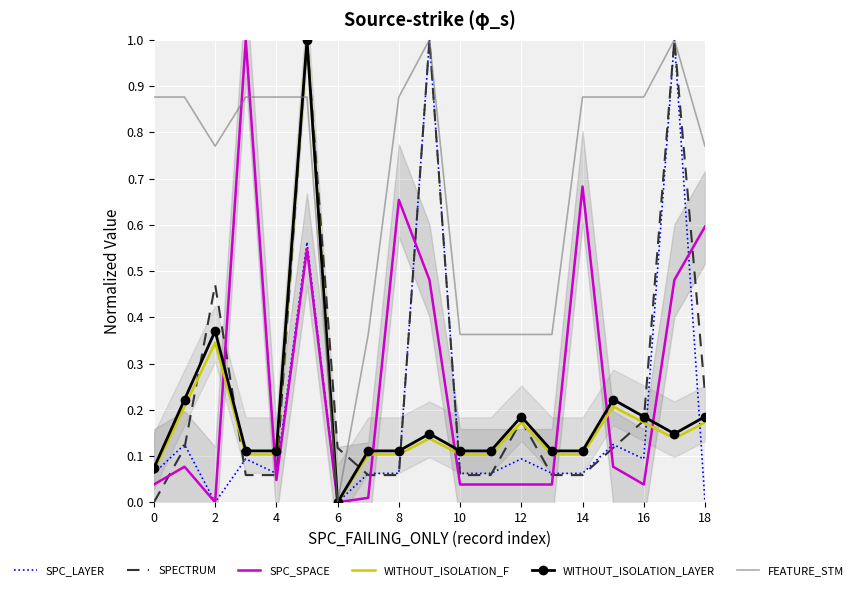

Rank the series by their maximum value, from lowest to highest.

SPC_LAYER, SPECTRUM, SPC_SPACE, WITHOUT_ISOLATION_F, WITHOUT_ISOLATION_LAYER, FEATURE_STM